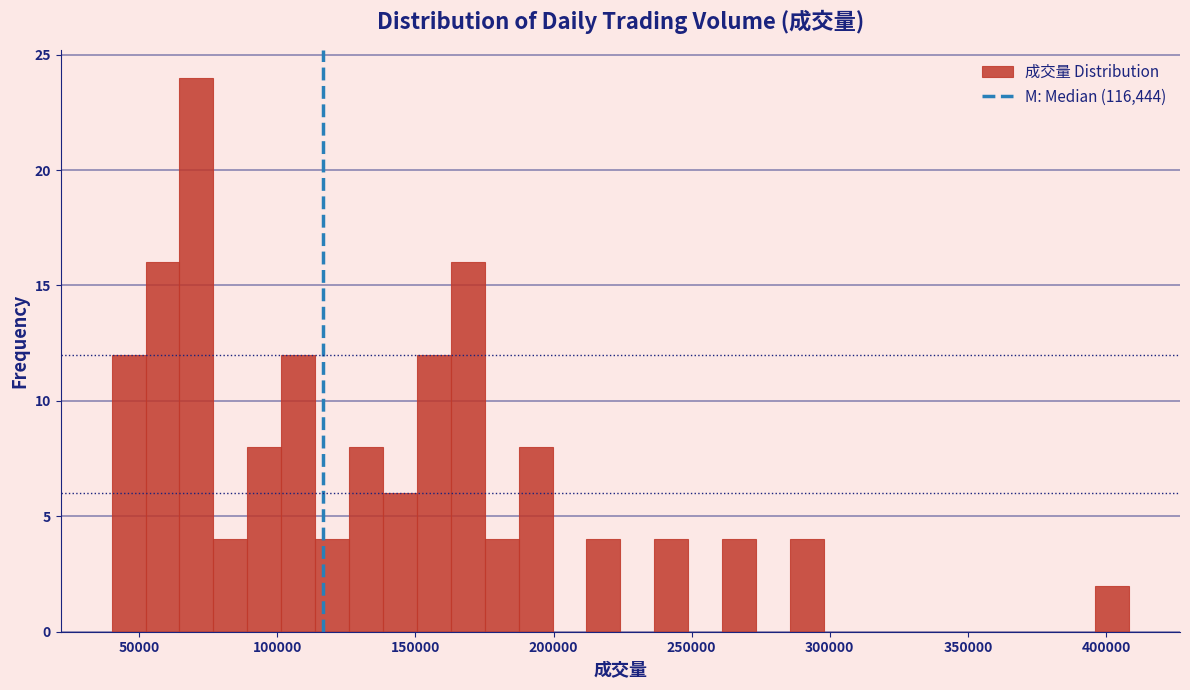

Around what value on the x-axis is the tallest bar? Give the approximate position of its centre, as read against the axis.

70000